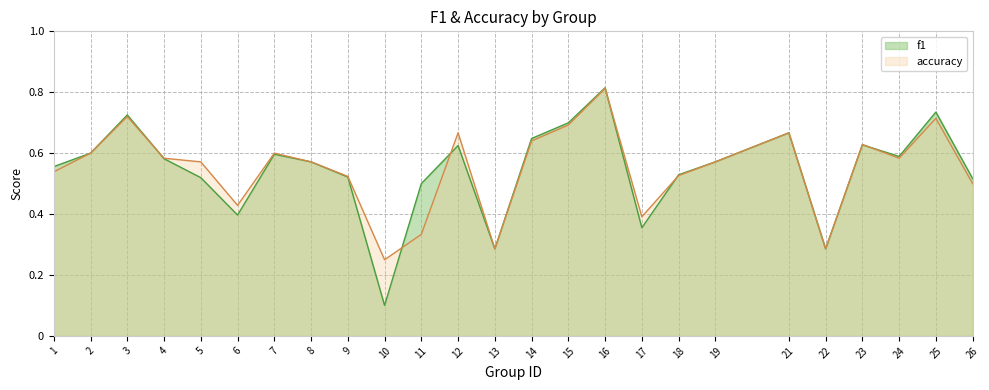

Reading left to right, list all the values displayed in this chart.

f1: 0.6	0.6	0.7	0.6	0.5	0.4	0.6	0.6	0.5	0.1	0.5	0.6	0.3	0.6	0.7	0.8	0.4	0.5	0.6	0.7	0.3	0.6	0.6	0.7	0.5
accuracy: 0.5	0.6	0.7	0.6	0.6	0.4	0.6	0.6	0.5	0.2	0.3	0.7	0.3	0.6	0.7	0.8	0.4	0.5	0.6	0.7	0.3	0.6	0.6	0.7	0.5